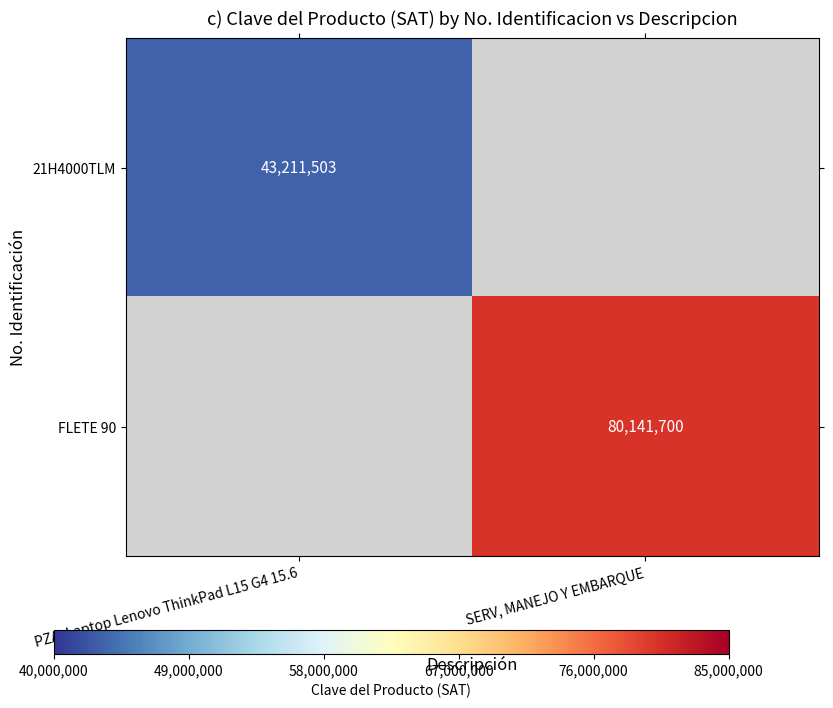

Which series has the largest range (max minus min)?

21H4000TLM